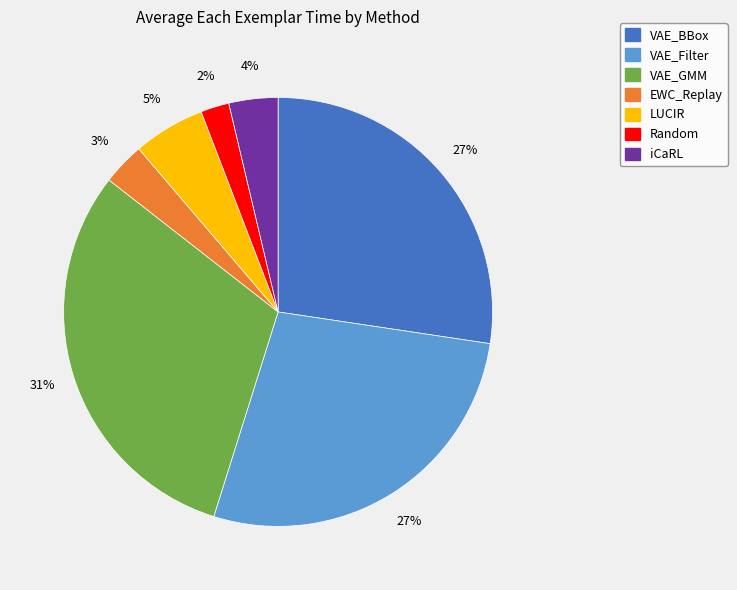

To the nearest percent, what percentage of the pie is iCaRL?

4%